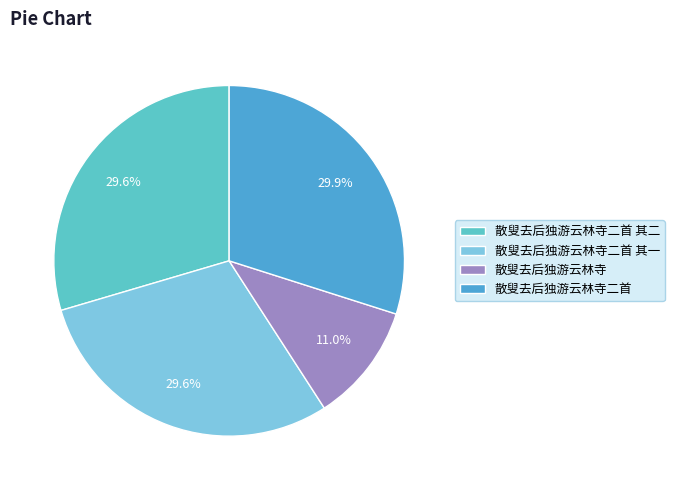

The 散叟去后独游云林寺二首 slice represents 19% of the pie. True or false?

False